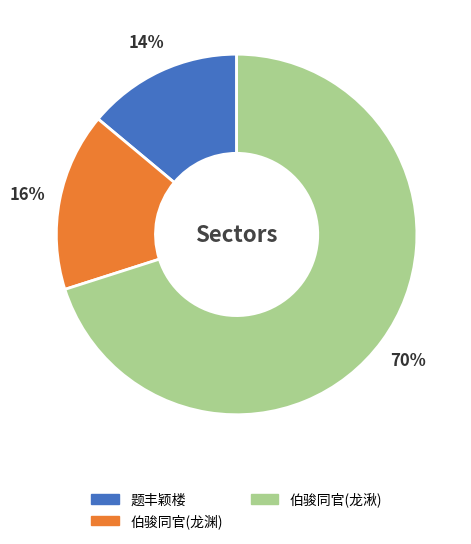

Is there a majority slice in this chart?

Yes